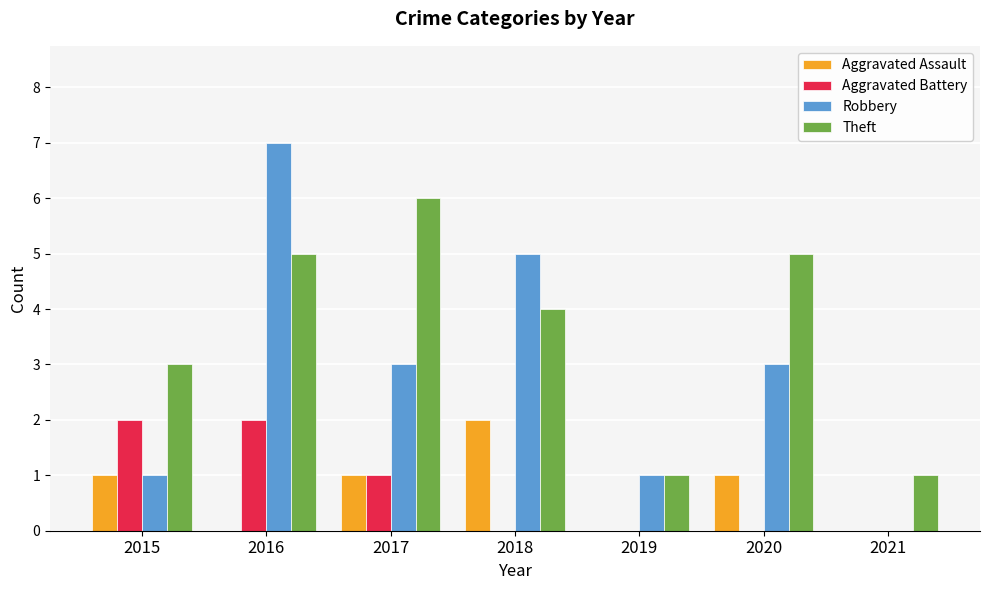

Count the number of data series in this chart.

4